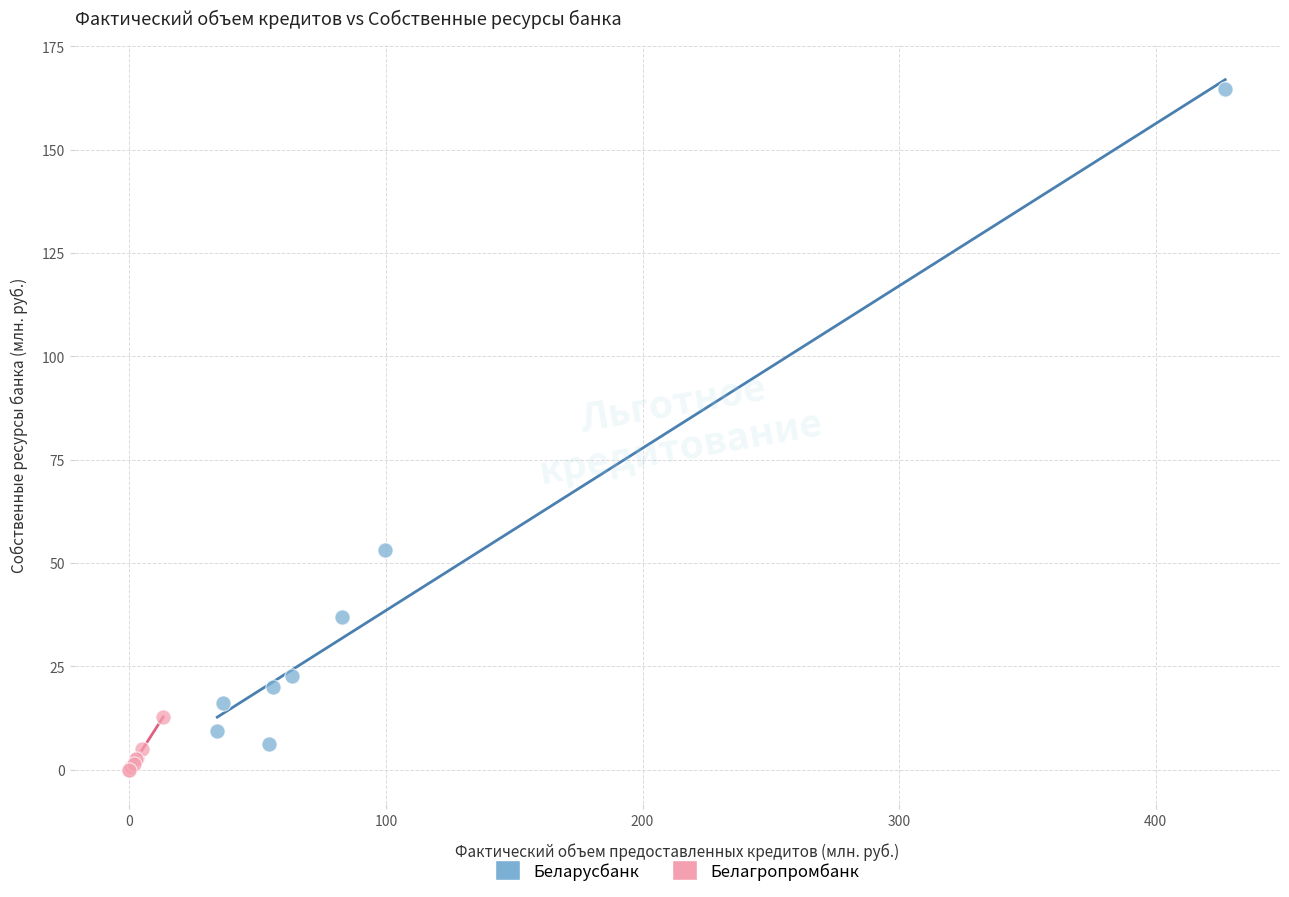

Which series contains the highest Y value?

Беларусбанк